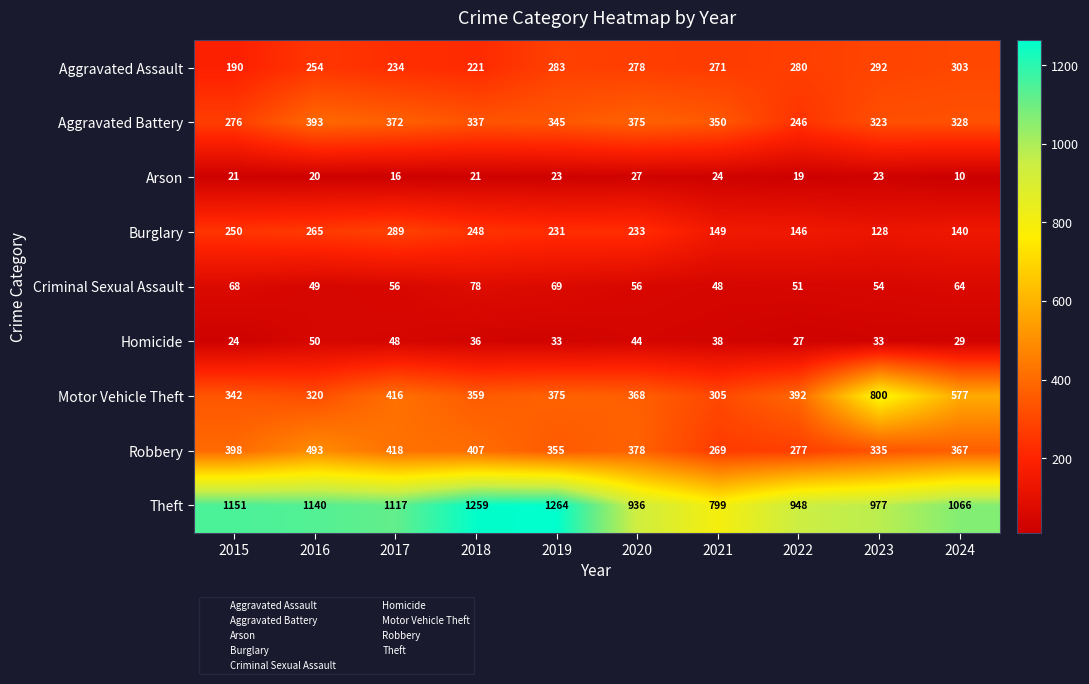

The value of Motor Vehicle Theft at 2018 is 359. True or false?

True